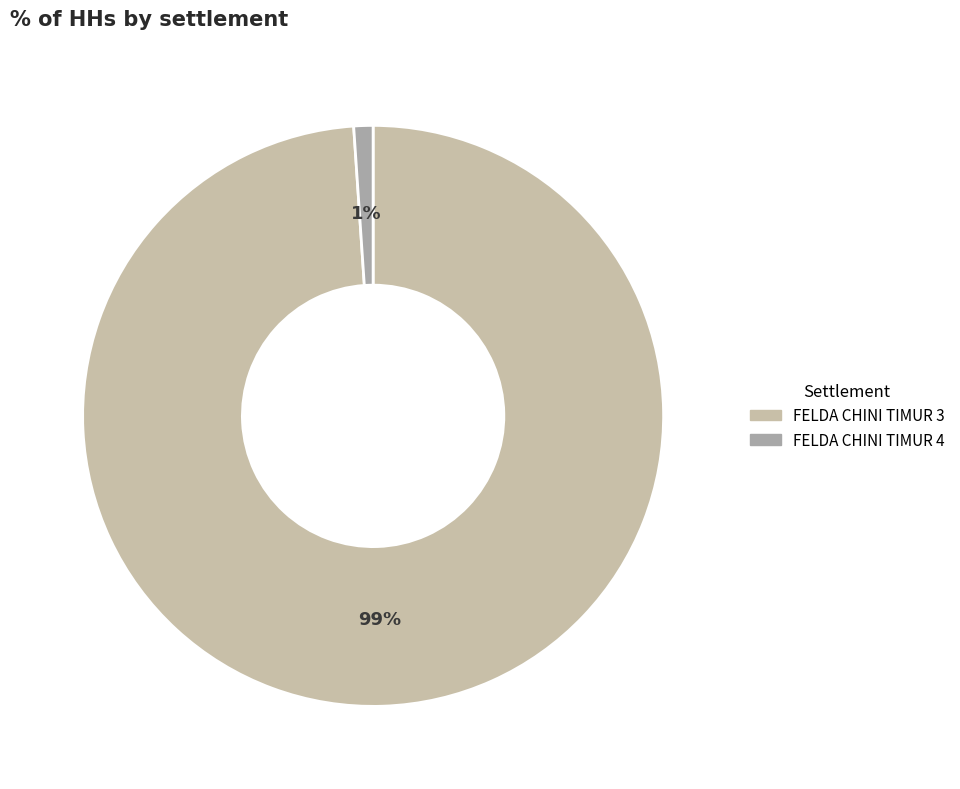

Combined, do FELDA CHINI TIMUR 4 and FELDA CHINI TIMUR 3 account for over 50%?

Yes